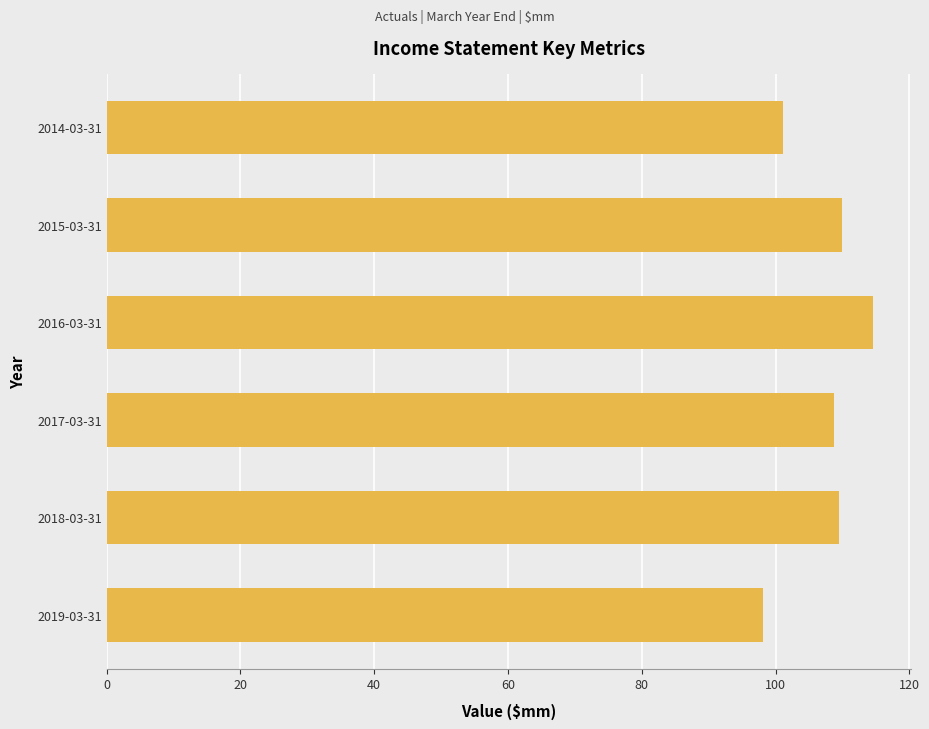

Which label corresponds to the largest value in the chart?

2016-03-31